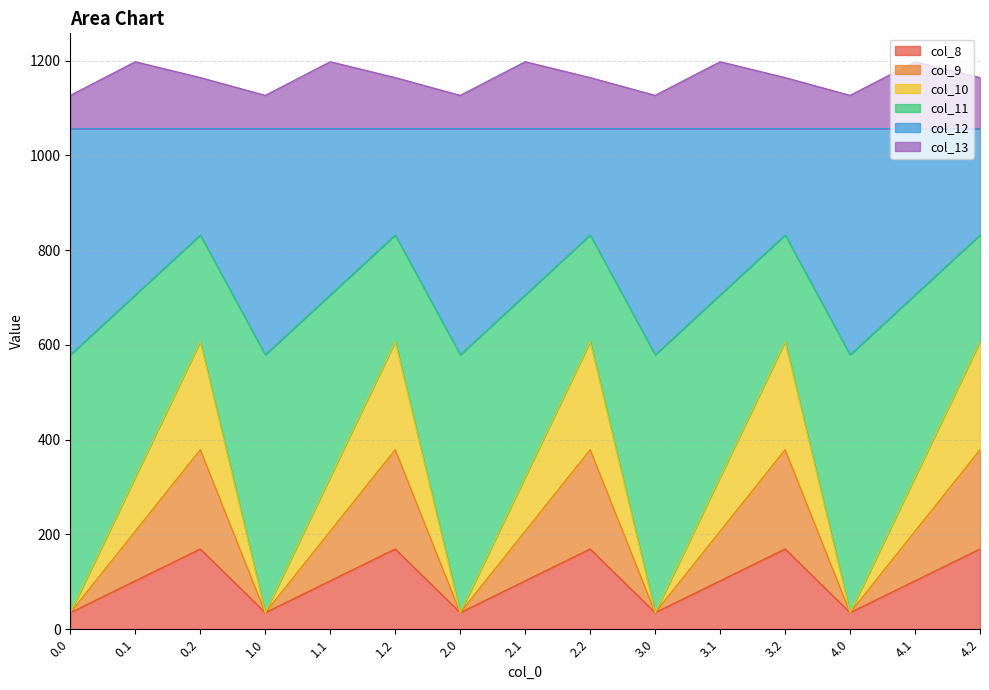

What is the total value across all series at 1.2?

1164.4